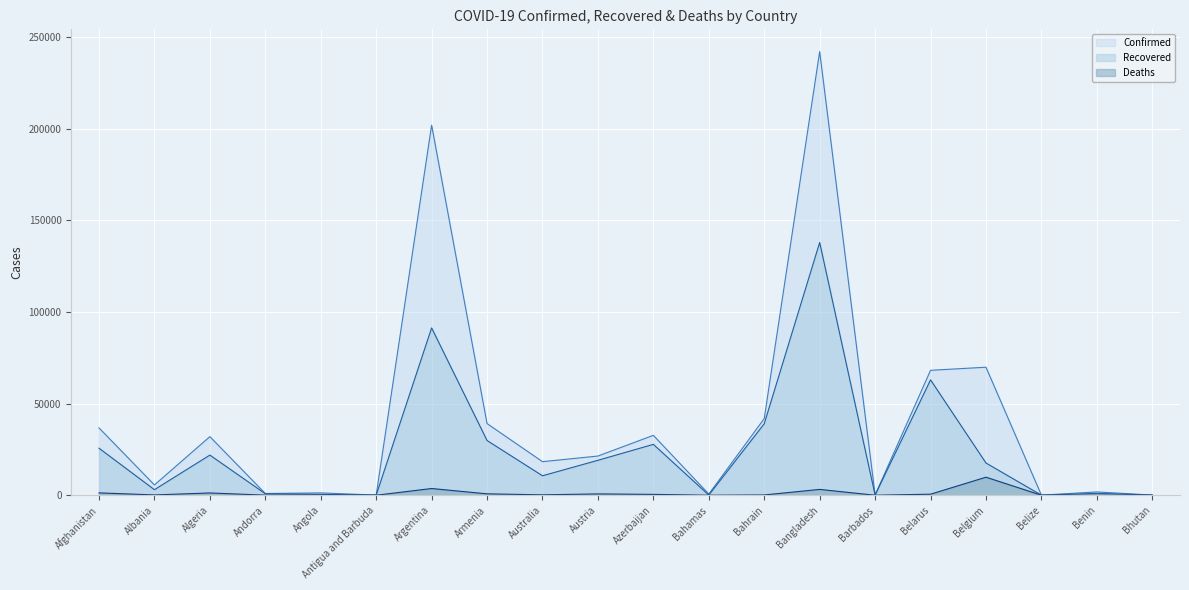

What is the value of the Confirmed point at the 7th from the left?

201919